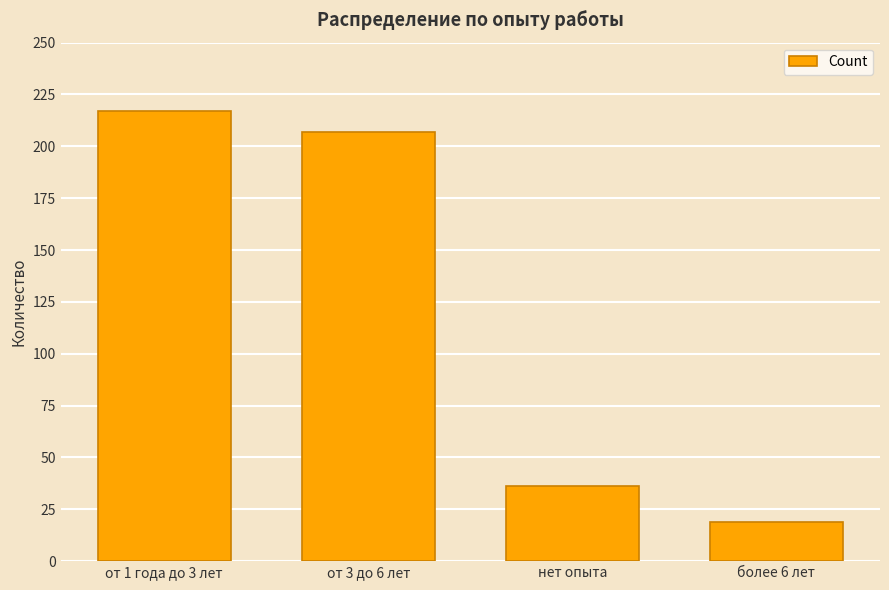

What is the sum of the values at более 6 лет and нет опыта?

55